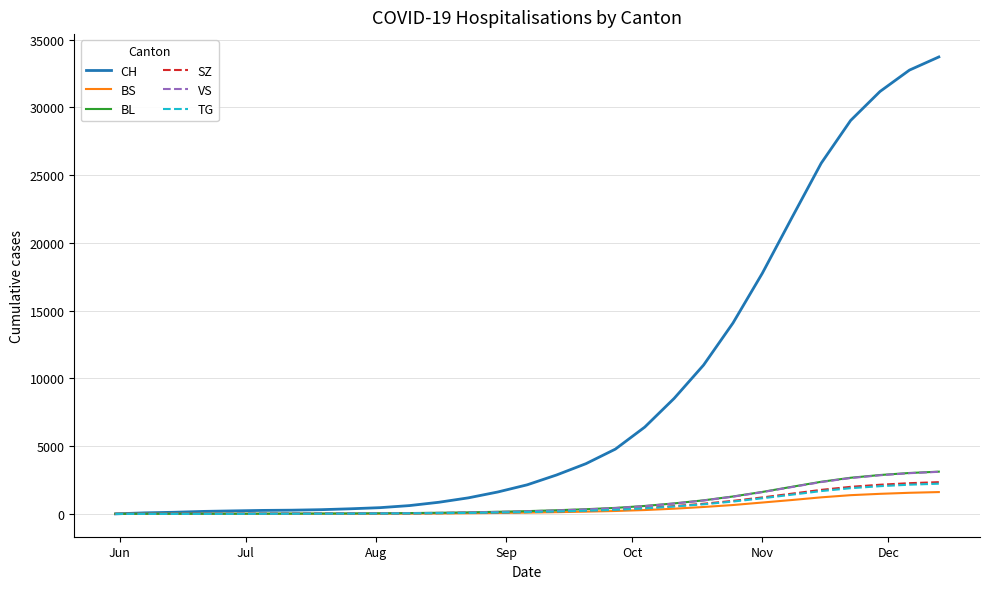

How many distinct data groups are displayed?

6